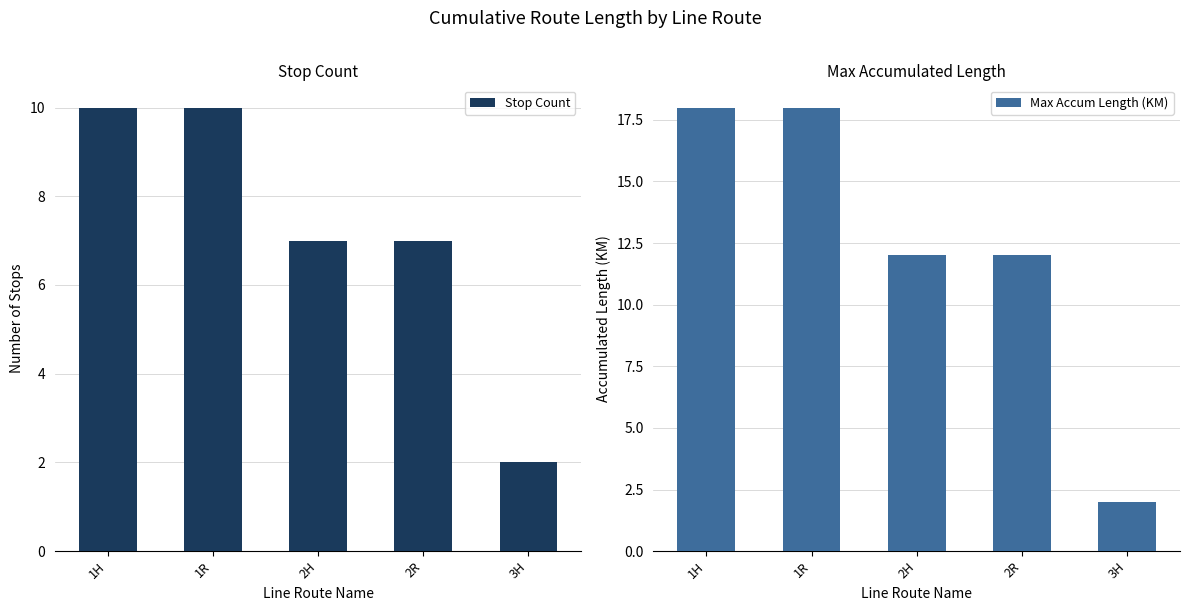

Where does the Max Accum Length (KM) series first go above 12?

1H